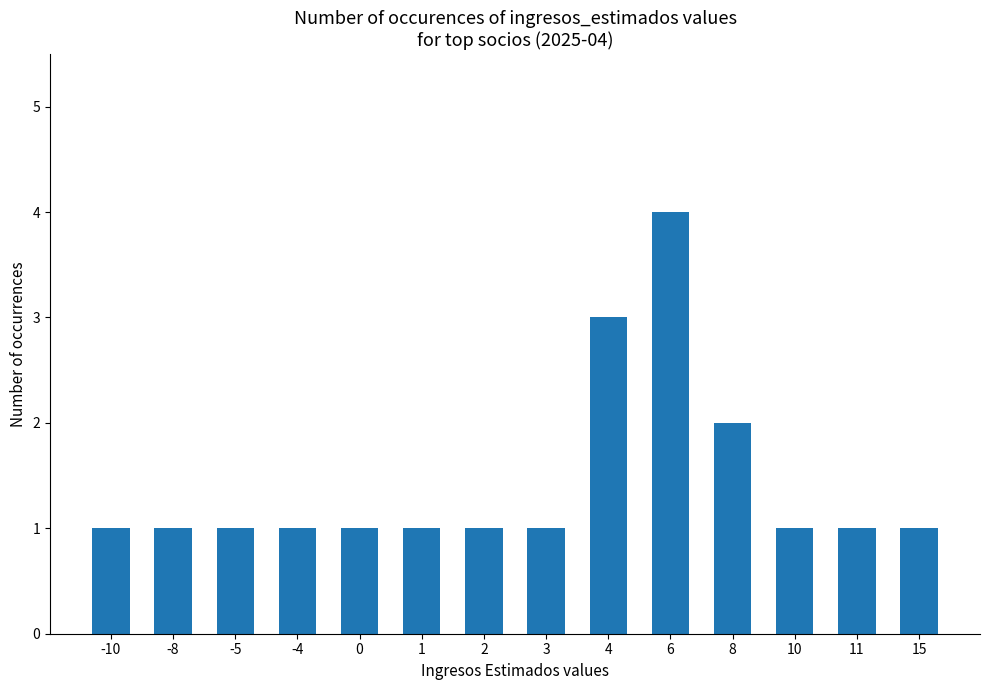

What is the sum of all values?

20